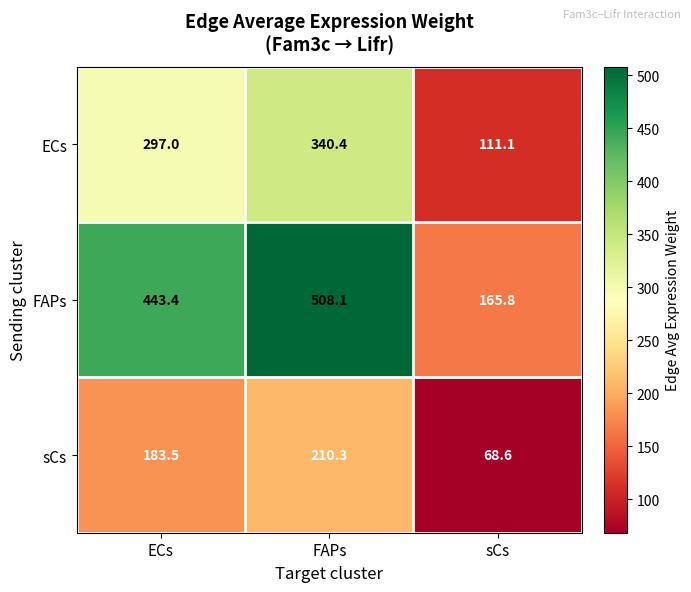

How many series are shown in this chart?

3